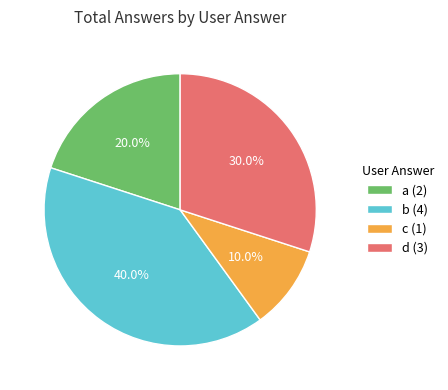

What is the total percentage of d and b?

70.0%